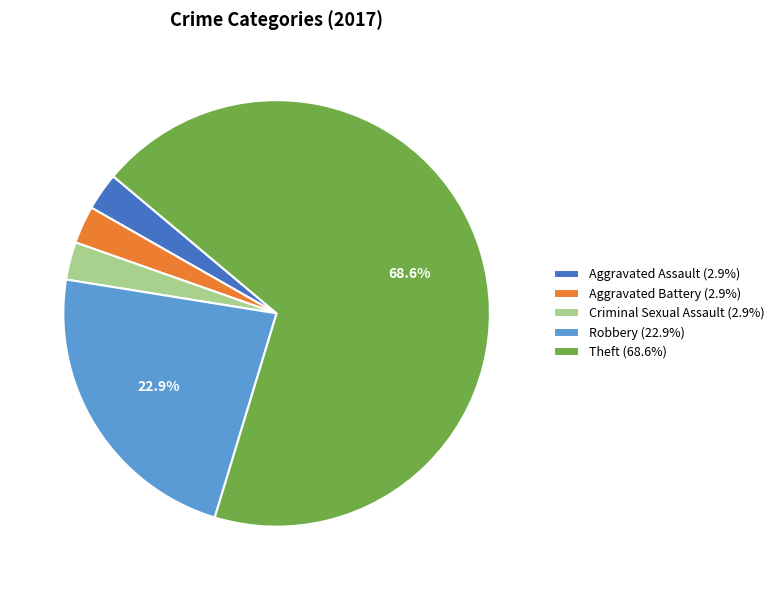

Count the number of slices in the pie.

5